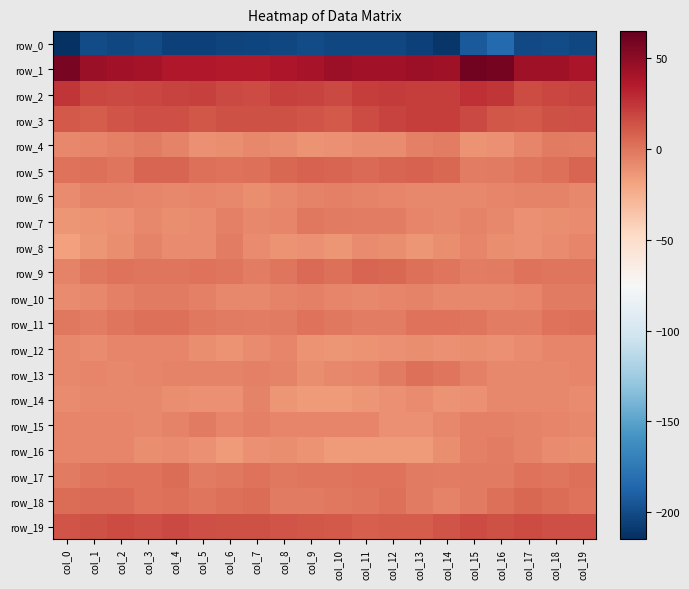

Is the value of row_6 at col_0 greater than the value of row_12 at col_3?

No